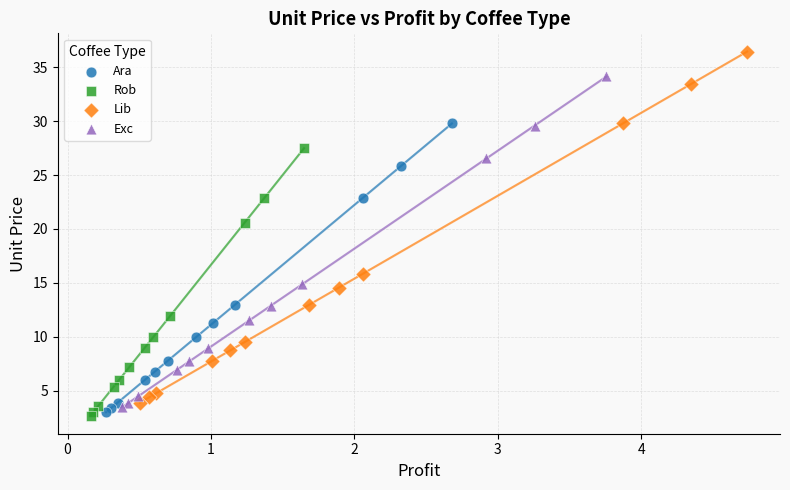

Which series reaches the maximum Y coordinate?

Lib